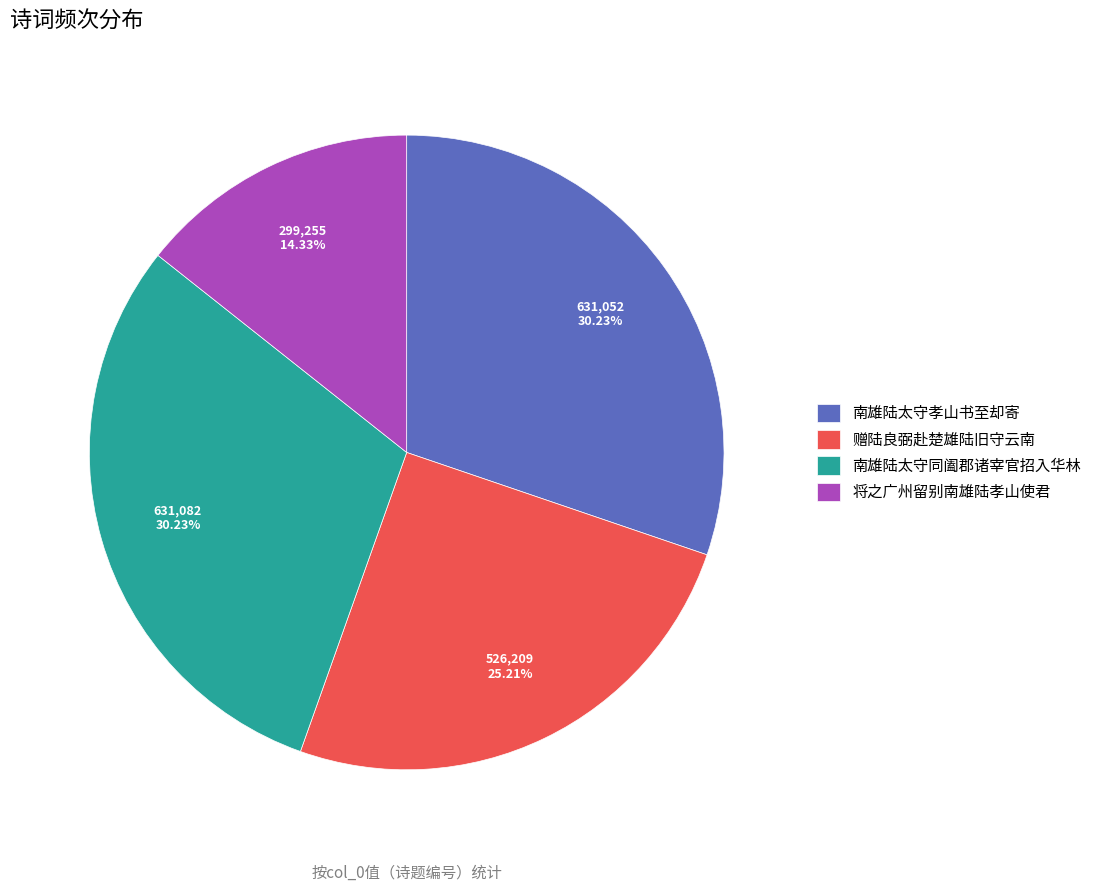

Approximately how many times larger is the value at 南雄陆太守孝山书至却寄 compared to 赠陆良弼赴楚雄陆旧守云南?

1.2